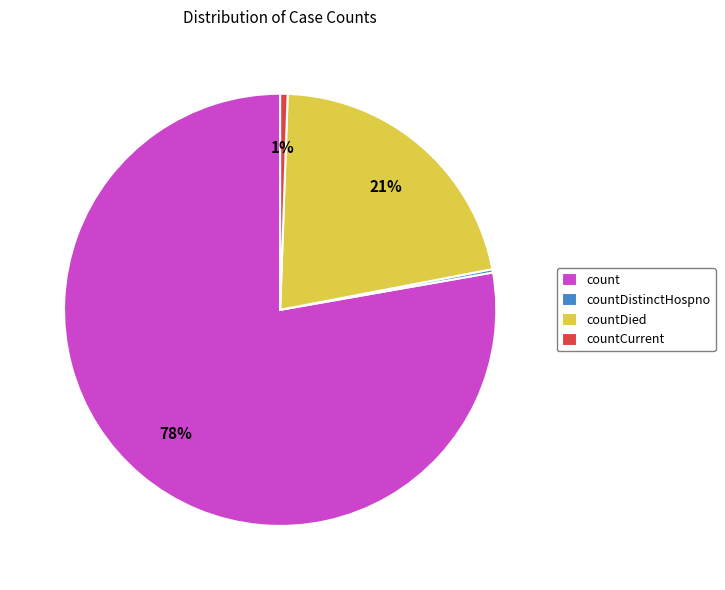

Between count and countCurrent, which is larger?

count